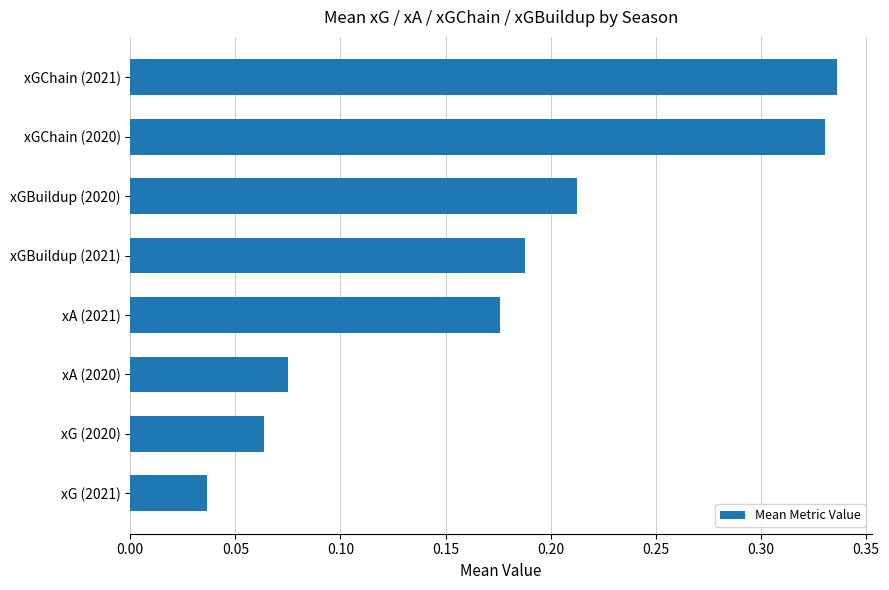

List the labels in order of value, largest first.

xGChain (2021), xGChain (2020), xGBuildup (2020), xGBuildup (2021), xA (2021), xA (2020), xG (2020), xG (2021)